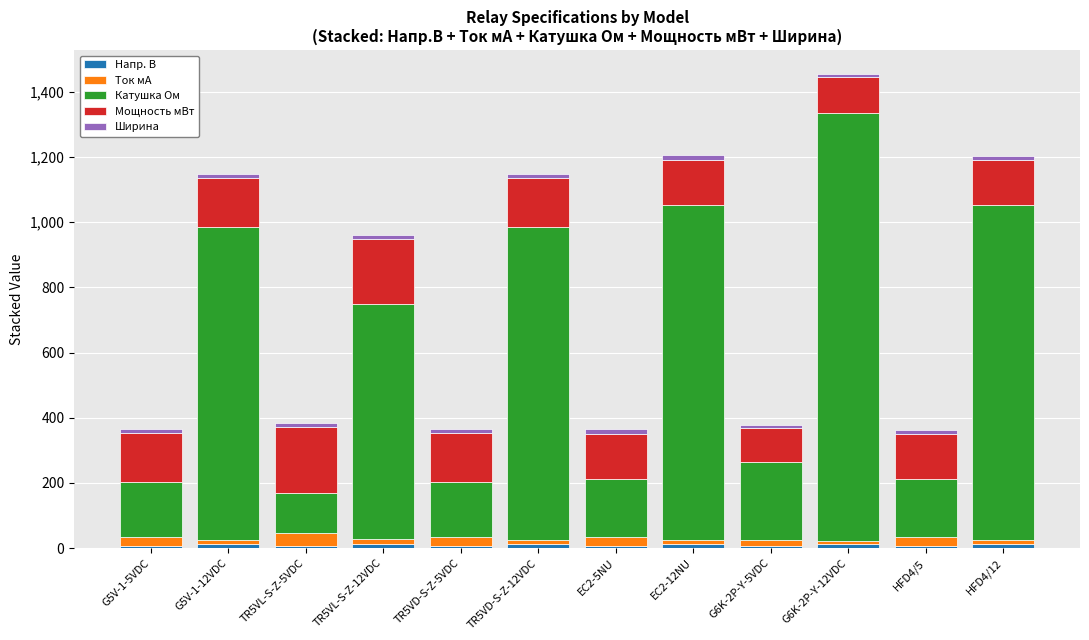

At which category is the sum across all series the highest?

G6K-2P-Y-12VDC